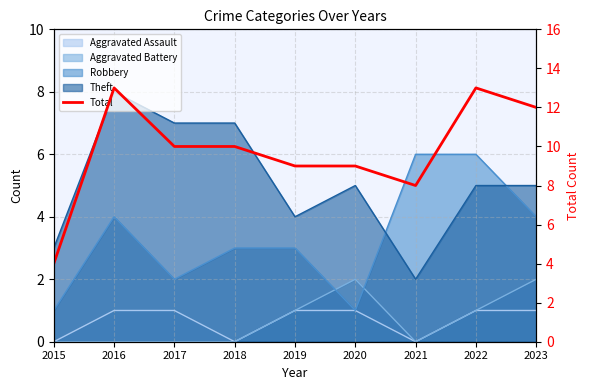

How many points are lower than both their immediate neighbors (excluding endpoints)?

1